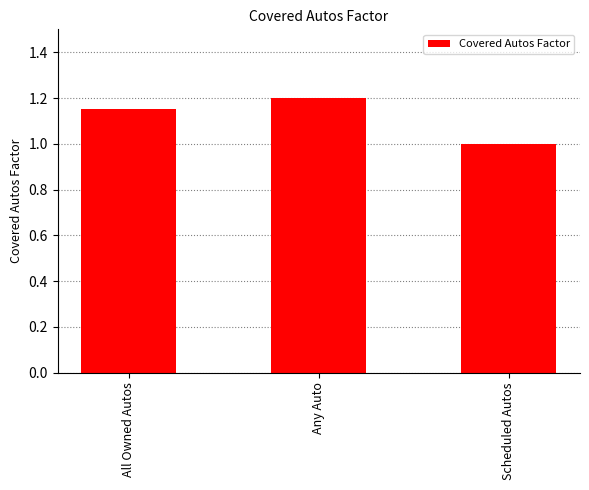

How many categories are shown in the chart?

3